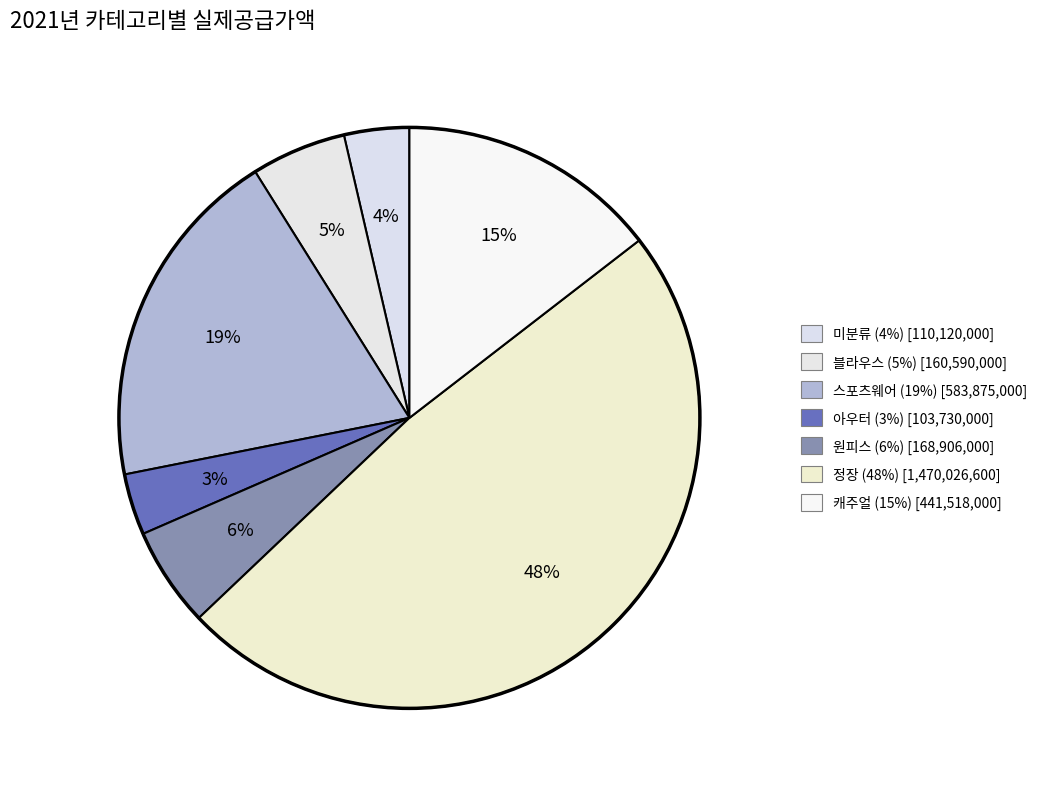

Does 아우터 represent more than half of the total?

No